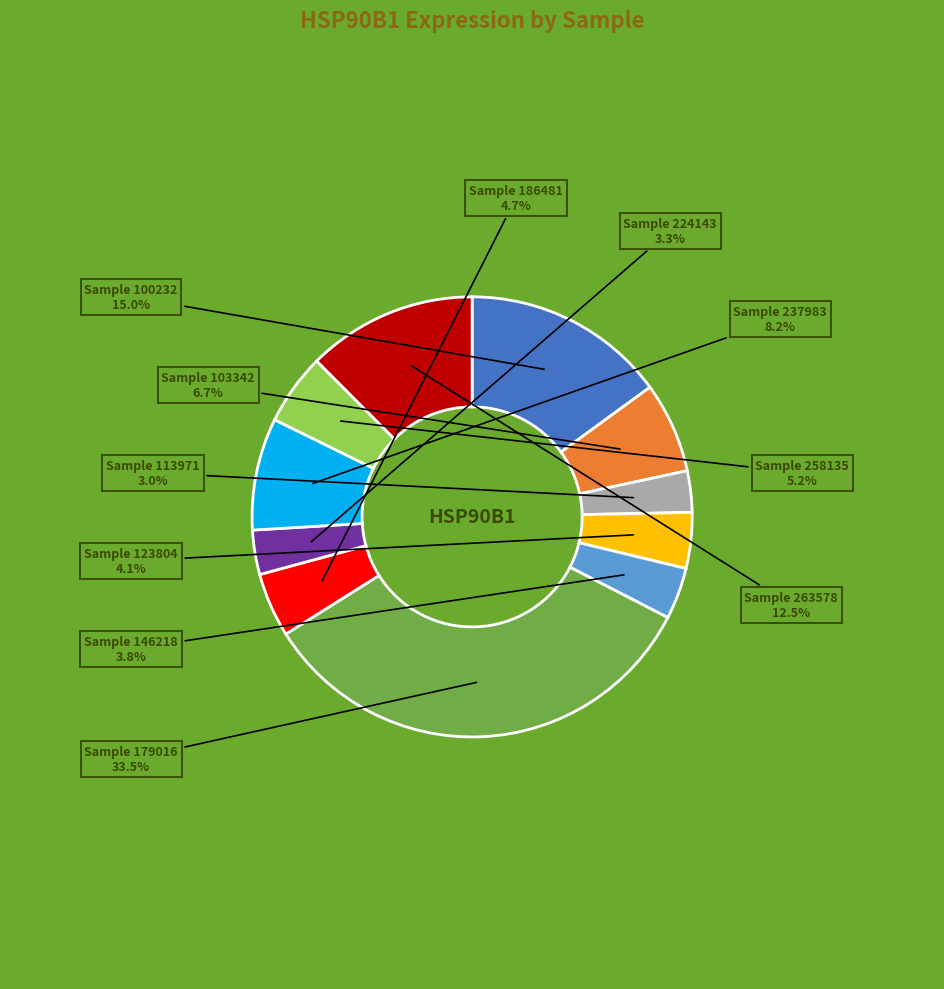

Does any single category account for the majority?

No